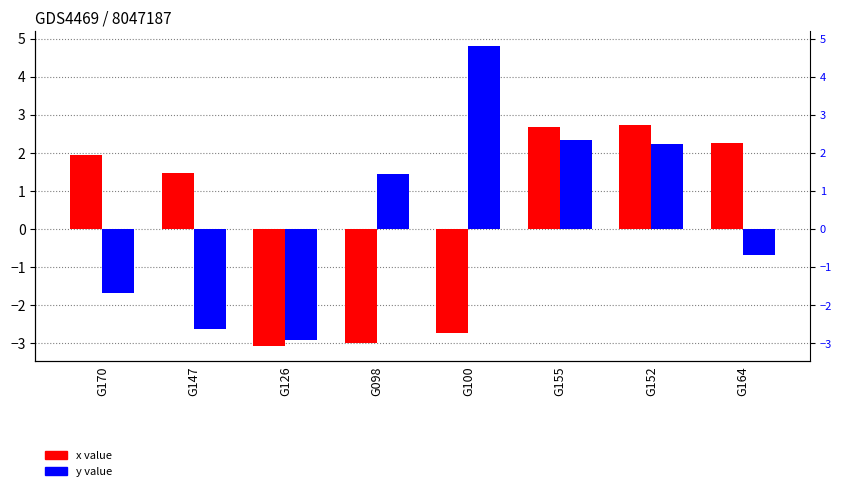

The x series shows 1.3 at G170. True or false?

False